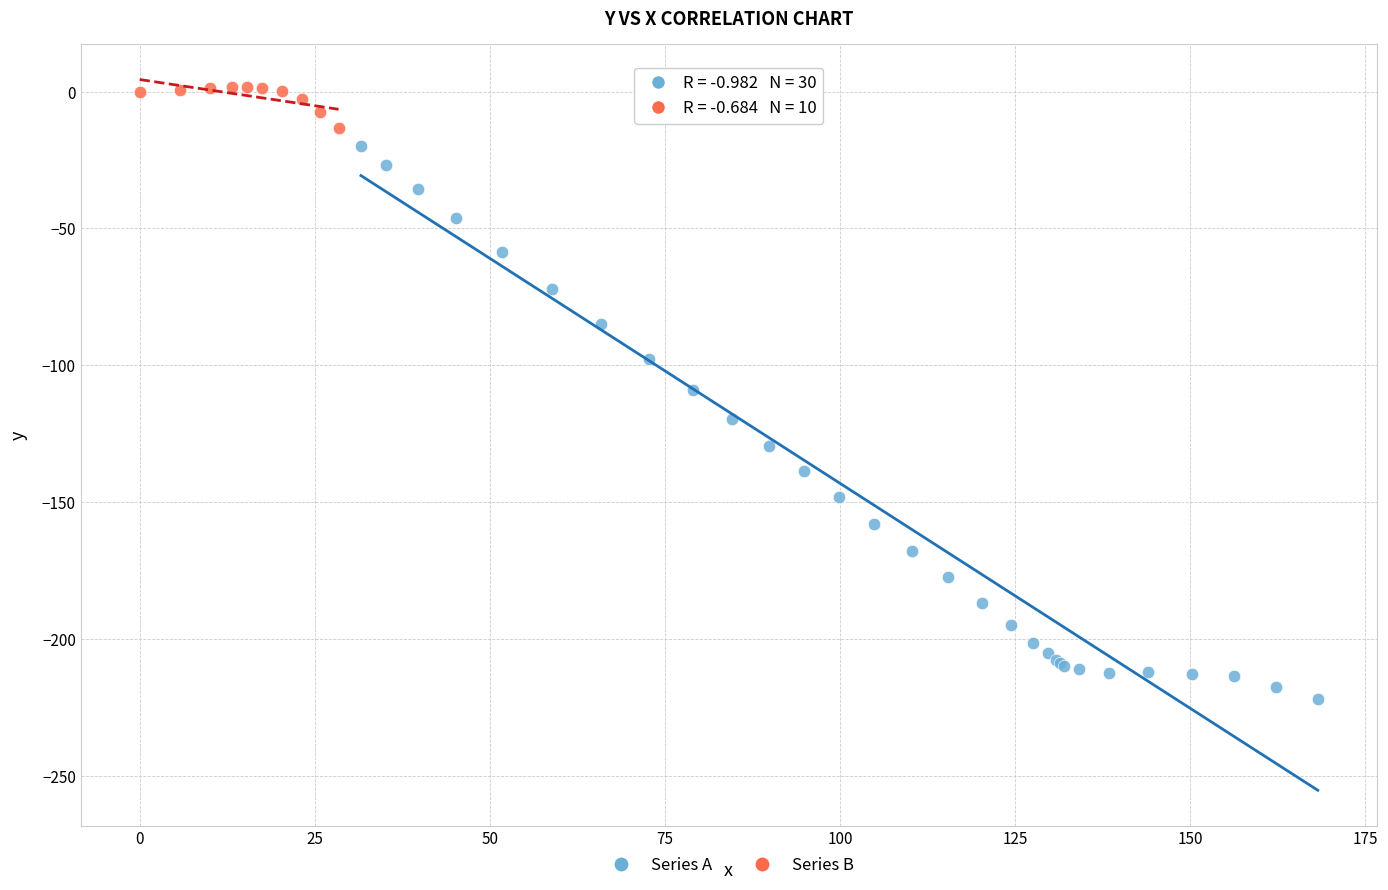

Which series reaches the maximum Y coordinate?

Series B